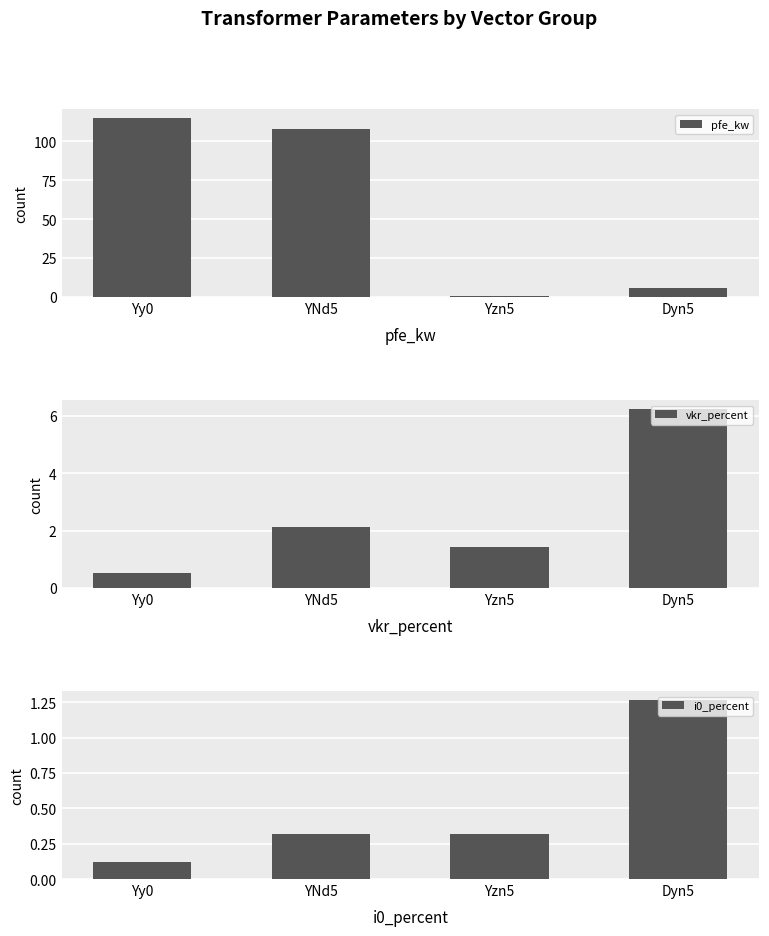

Reading left to right, what are all the values shown in this chart?

pfe_kw: Yy0=115.0	YNd5=108.0	Yzn5=0.8	Dyn5=5.7
vkr_percent: Yy0=0.5	YNd5=2.1	Yzn5=1.4	Dyn5=6.2
i0_percent: Yy0=0.1	YNd5=0.3	Yzn5=0.3	Dyn5=1.3